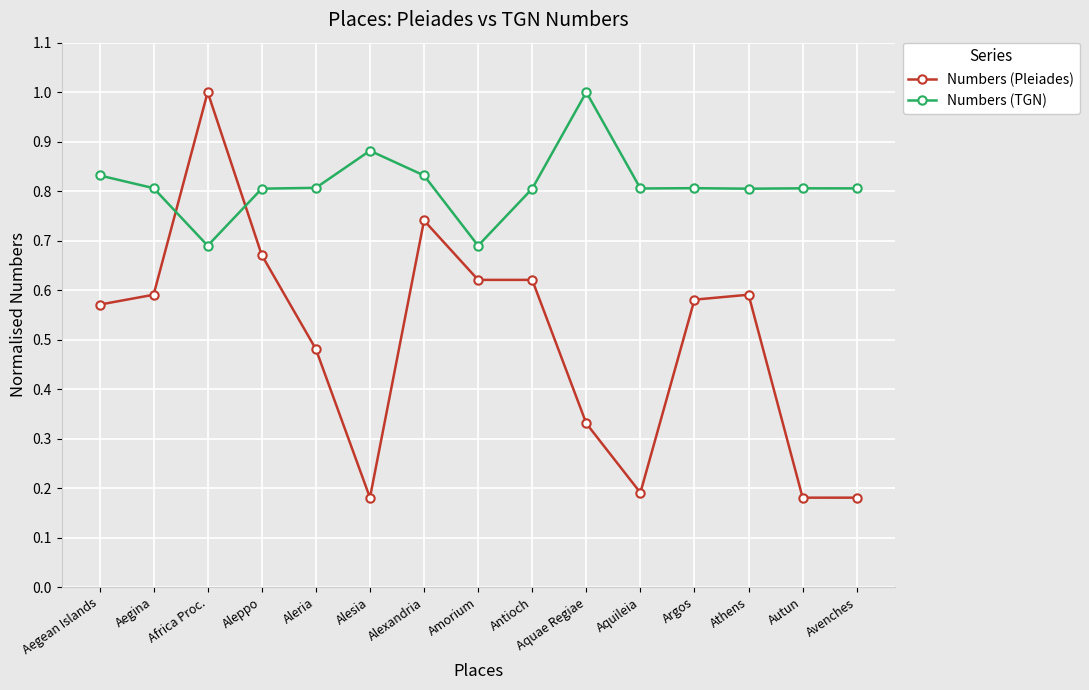

List the series in order of their overall mean, lowest first.

Numbers (Pleiades), Numbers (TGN)